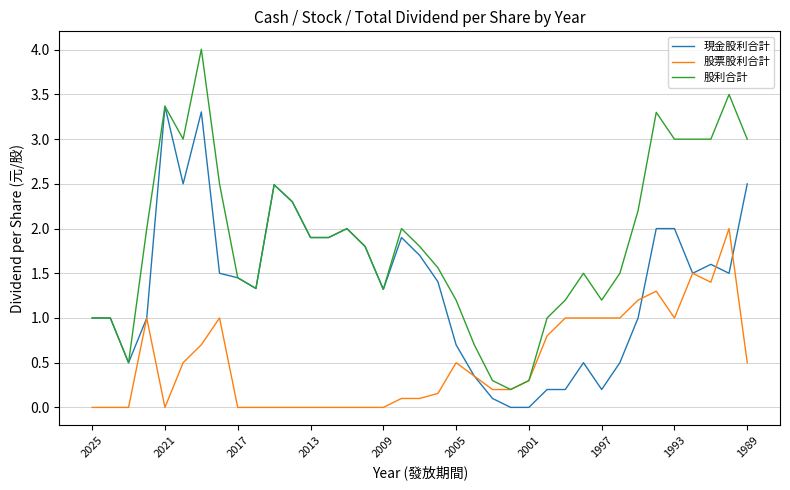

List the series in order of their overall mean, highest first.

股利合計, 現金股利合計, 股票股利合計